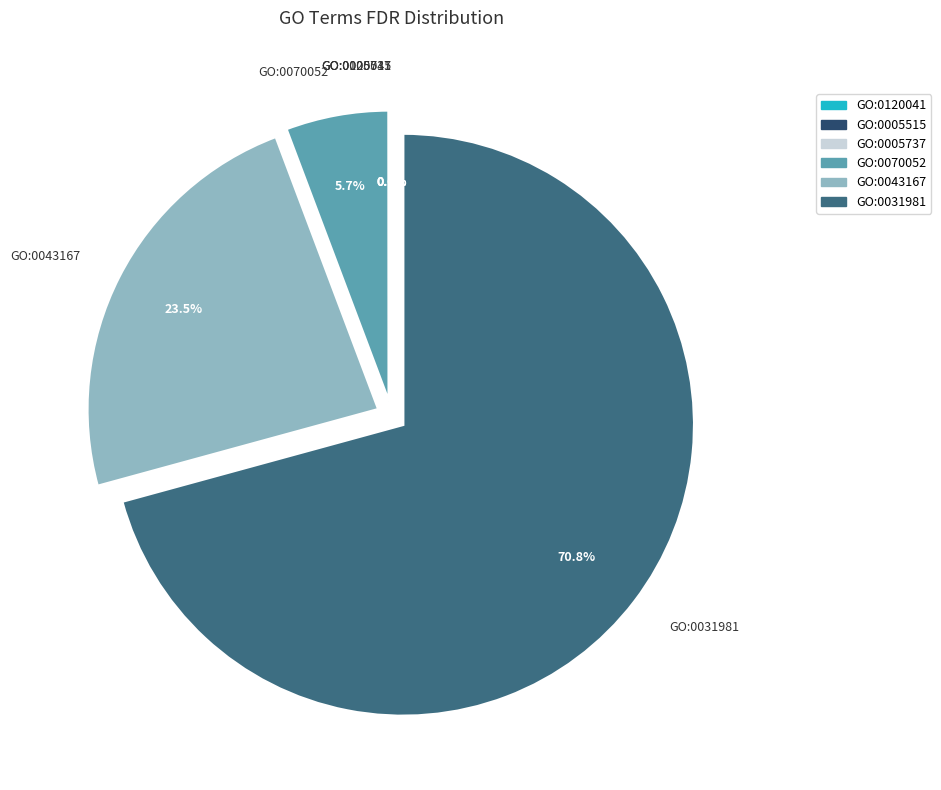

Which category has the biggest portion of the pie?

GO:0031981